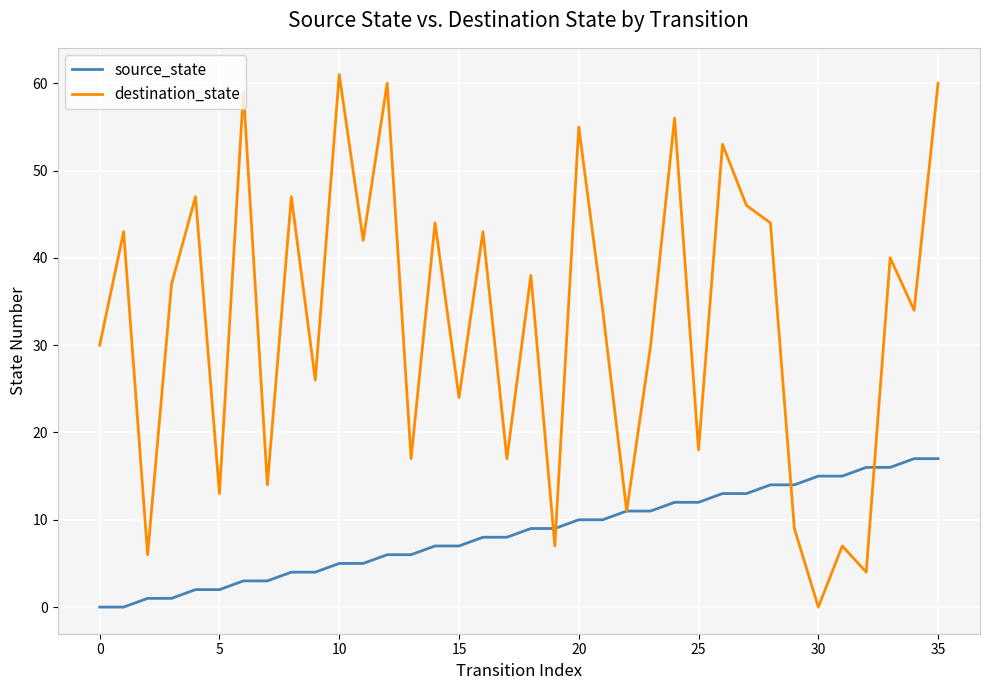

List the series in order of their overall mean, highest first.

destination_state, source_state